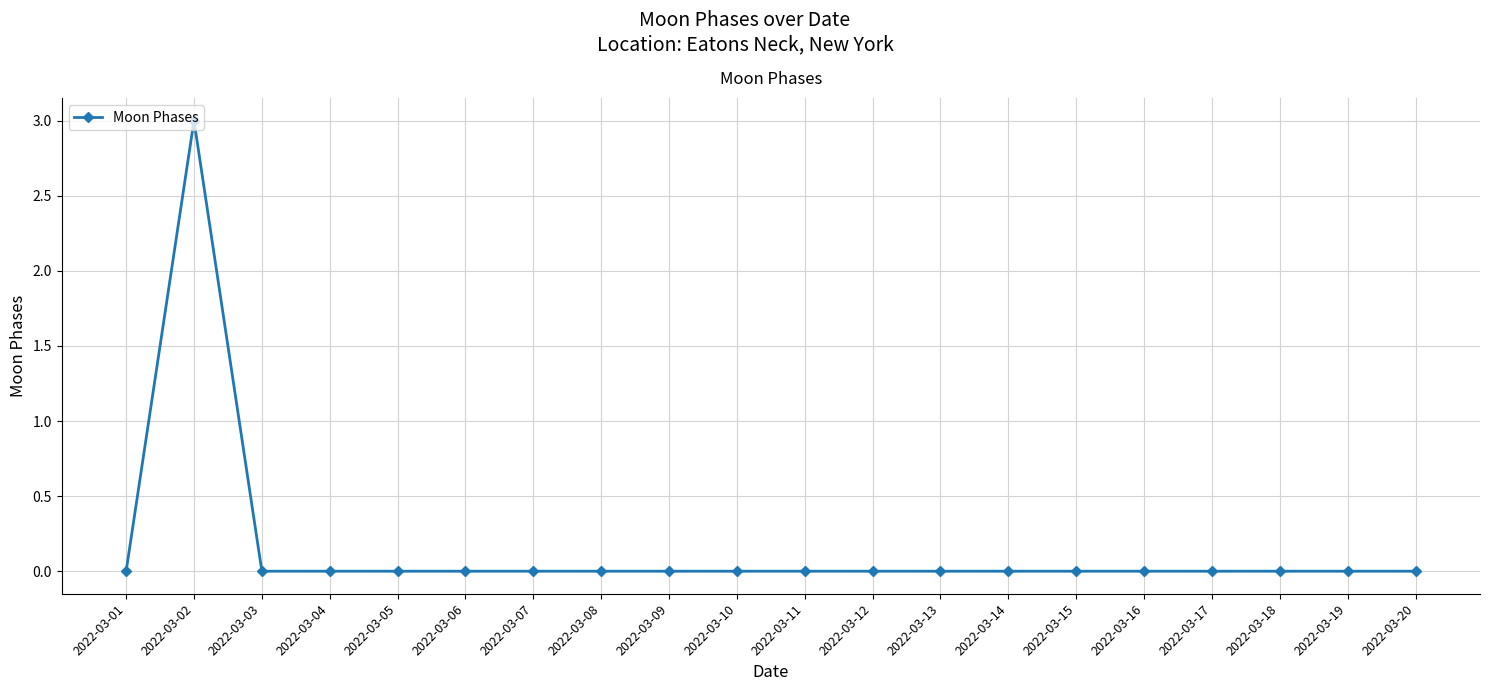

What is the difference between the maximum and second lowest values?

3